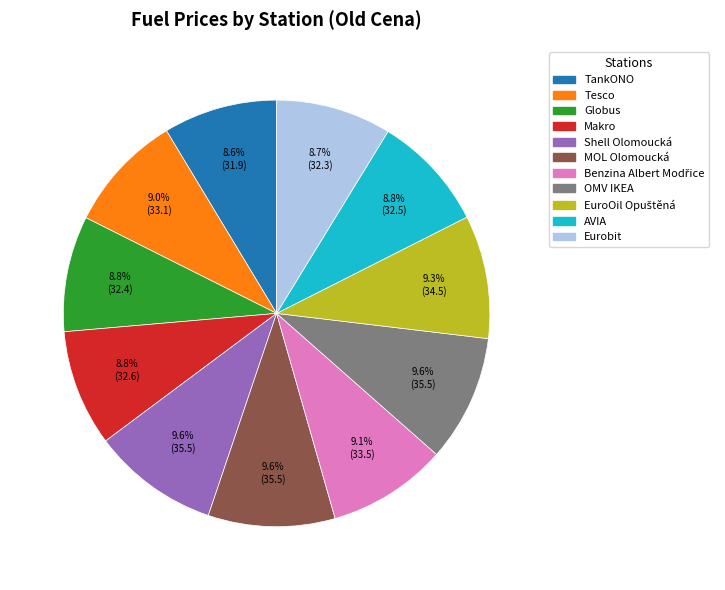

How many slices are in this pie chart?

11